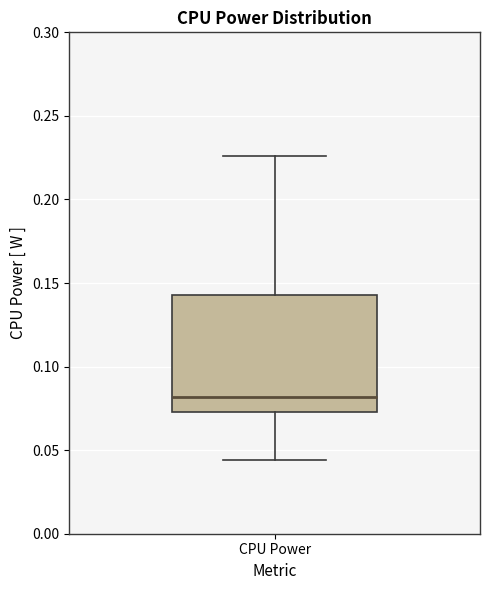

Where is the upper edge of the box for CPU Power on the y-axis? The values are not printed on the chart, so give them approximately, as read against the axis.

0.145